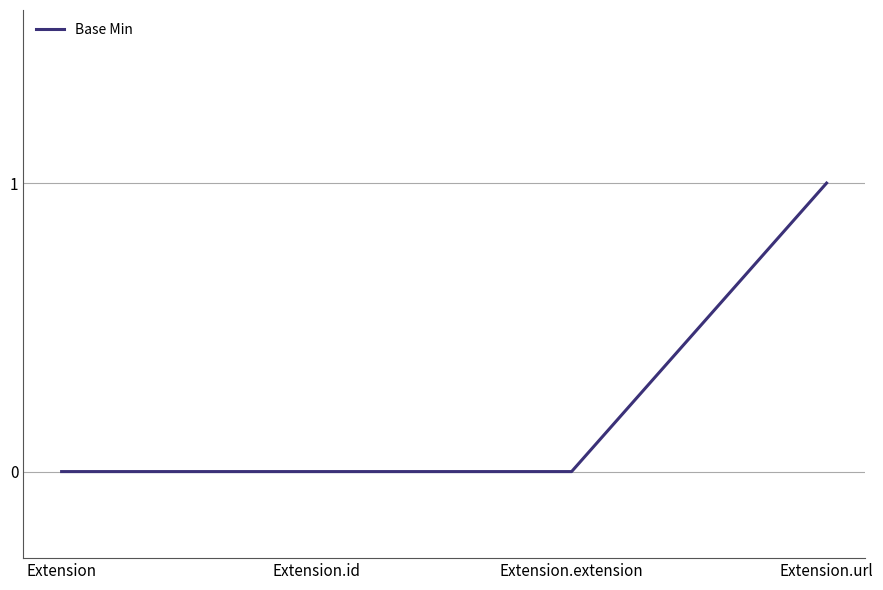

What is the maximum value shown in the chart?

1